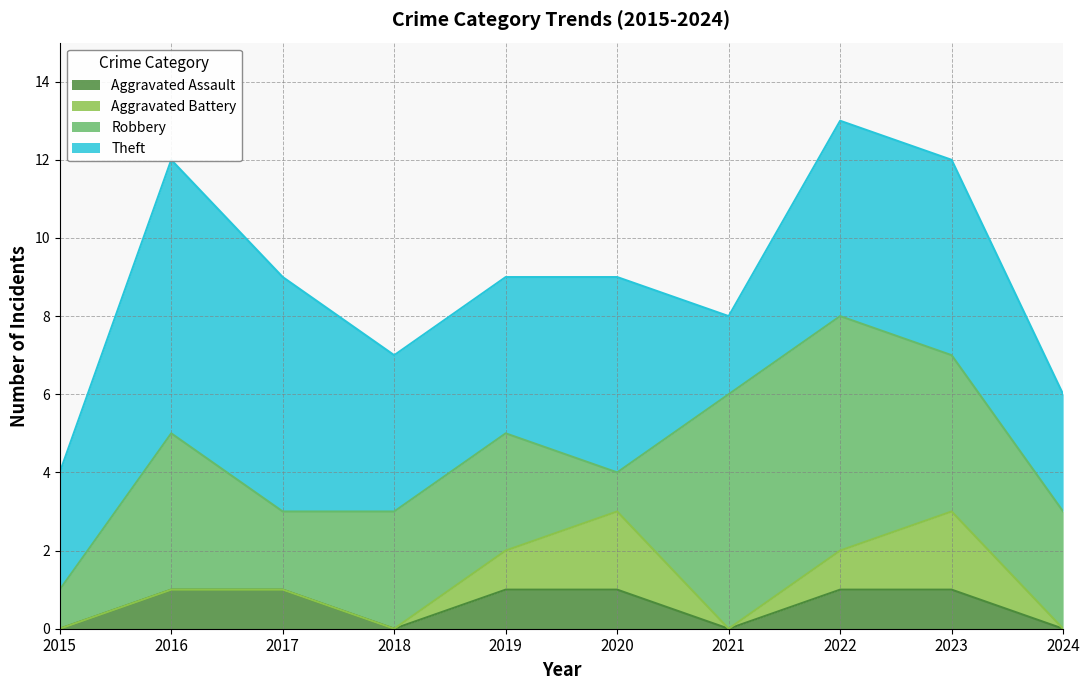

What are all the series names shown in the legend?

Aggravated Assault, Aggravated Battery, Robbery, Theft